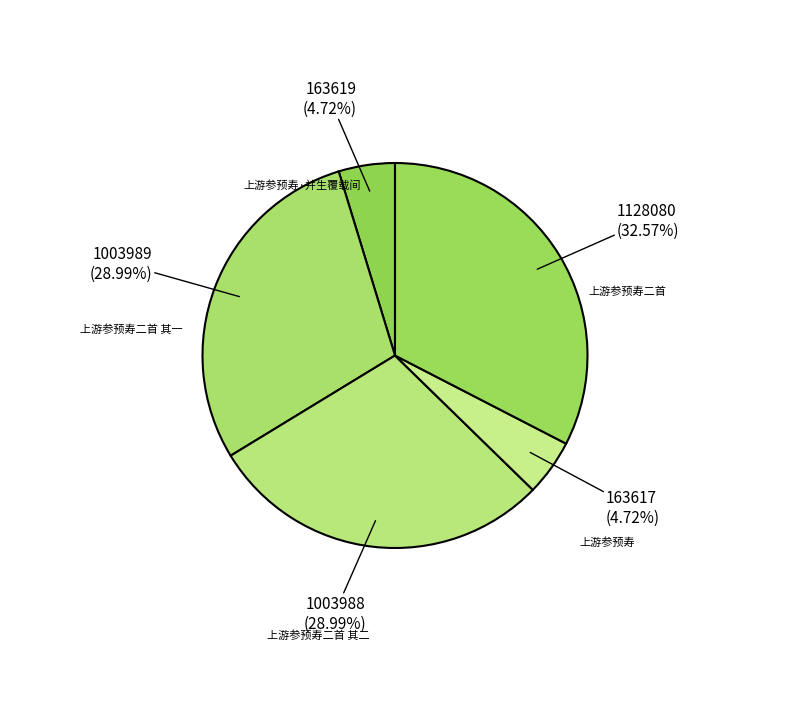

Is 上游参预寿二首 其一 the majority of the pie?

No